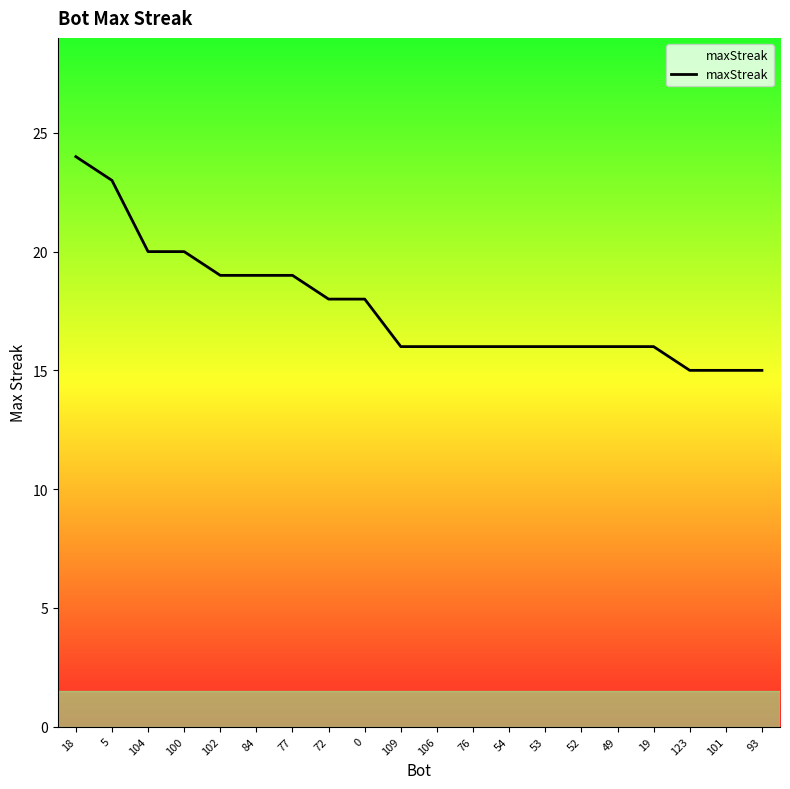

What is the sum of all values?

353